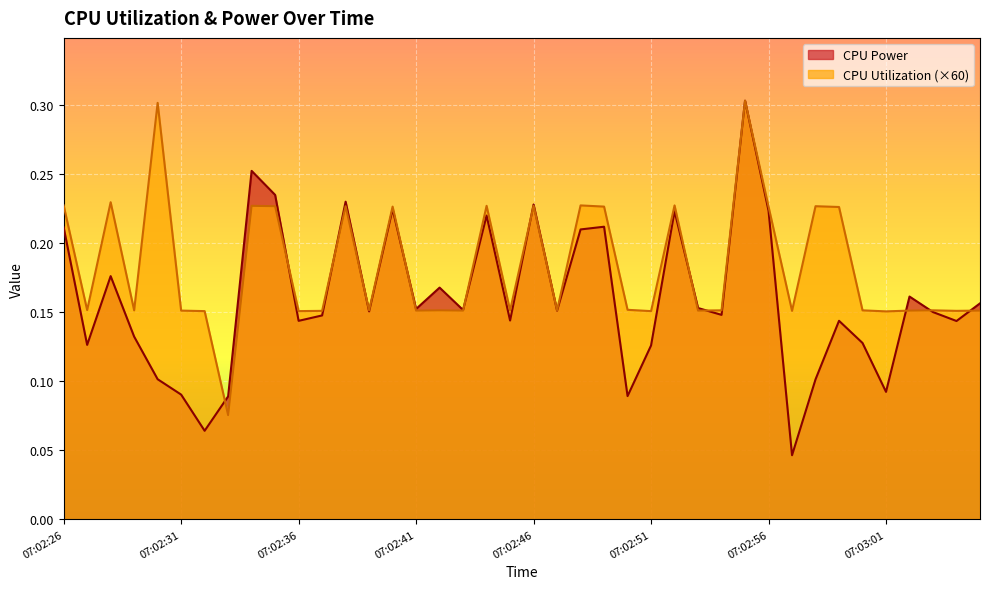

How many lines are shown in the chart?

2